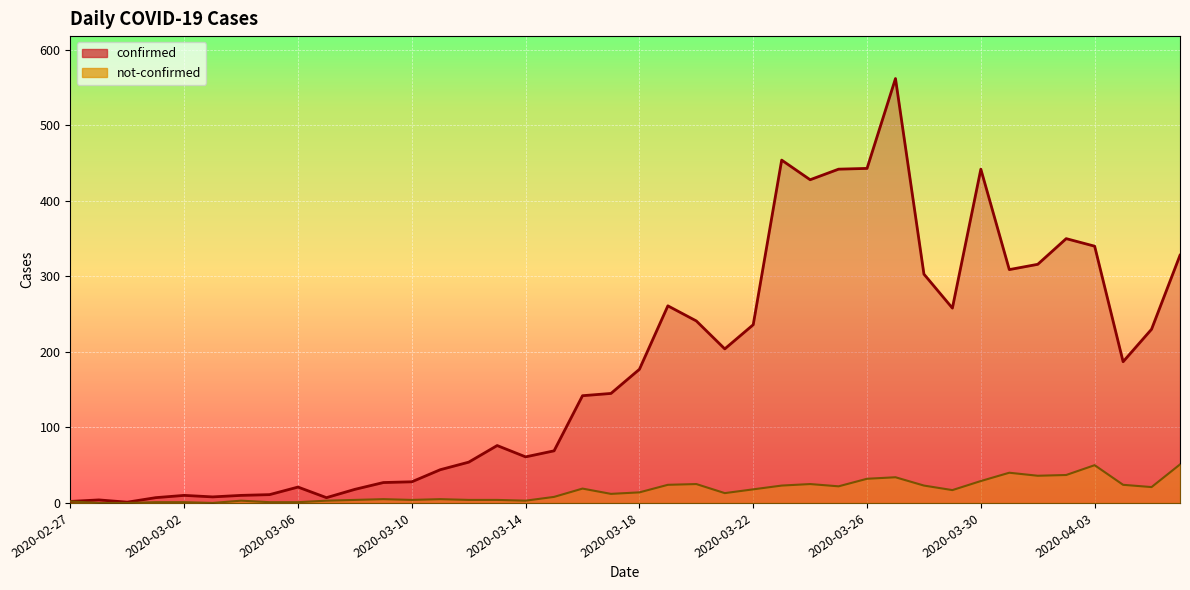

The not-confirmed series shows 13 at 2020-03-24. True or false?

False